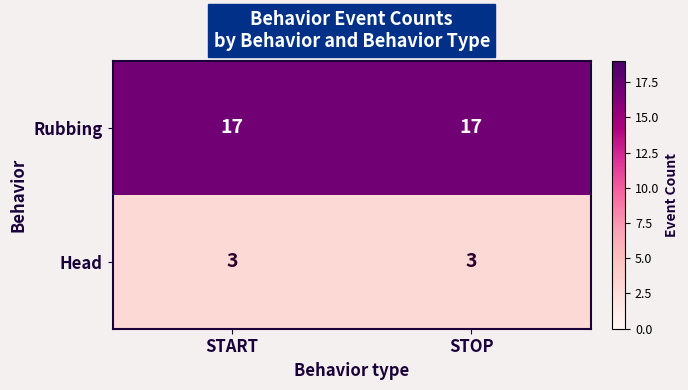

What is the sum of all Head values?

6